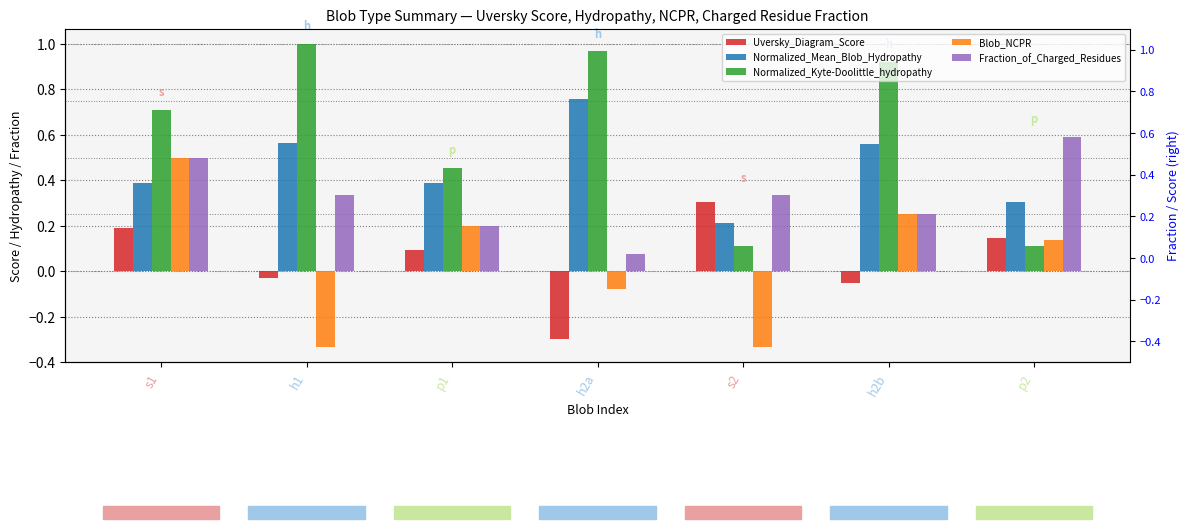

Rank the categories by Uversky_Diagram_Score value from highest to lowest.

s2, s1, p2, p1, h1, h2b, h2a